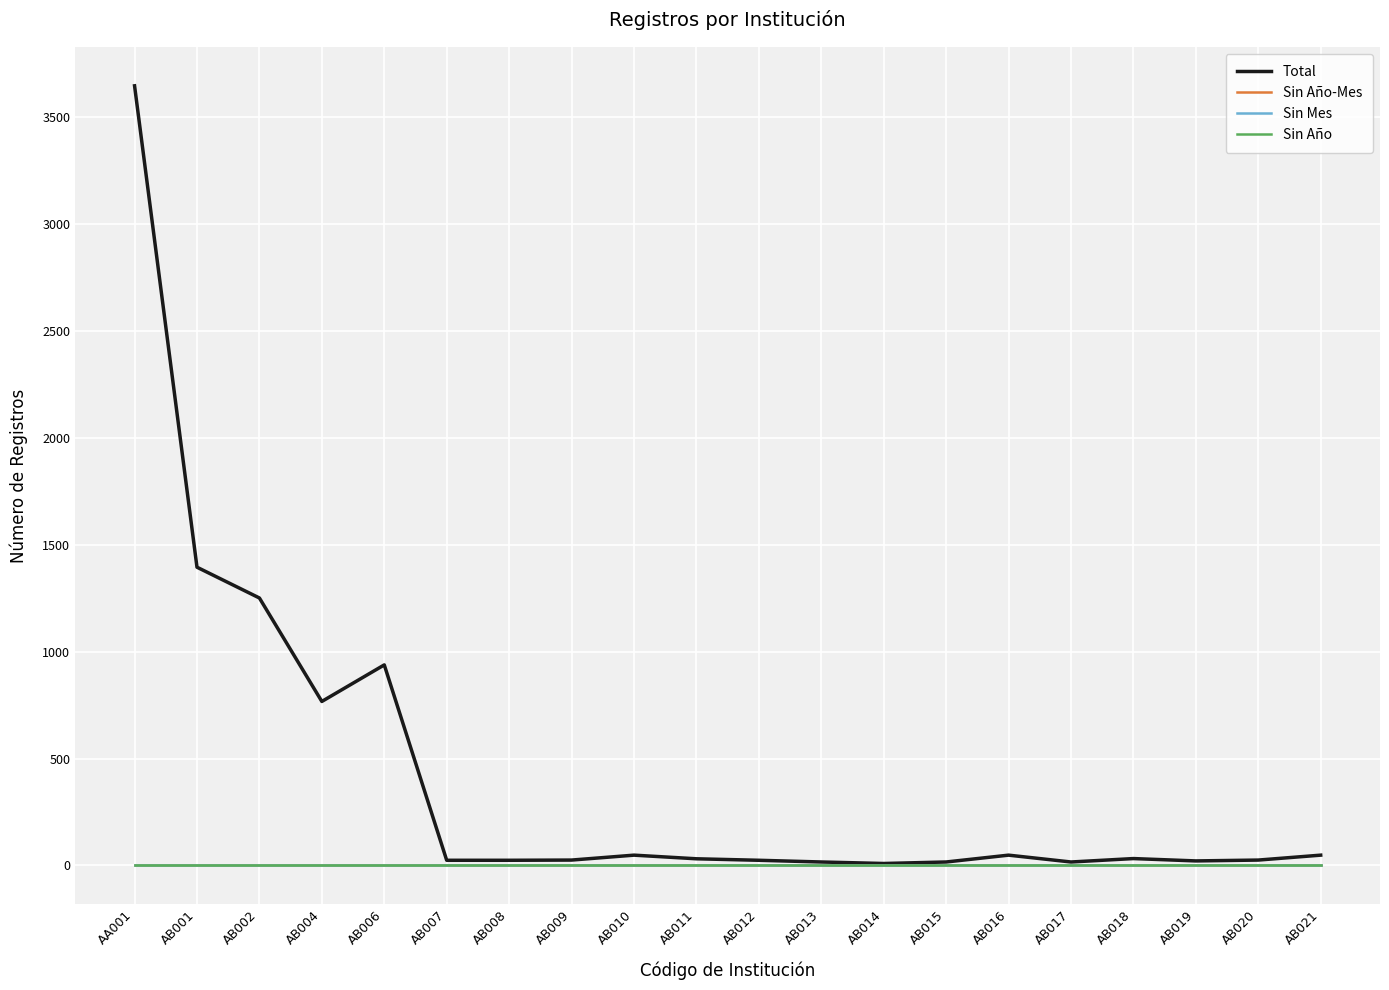

Is the value of Sin Año at AB002 greater than the value of Total at AB016?

No